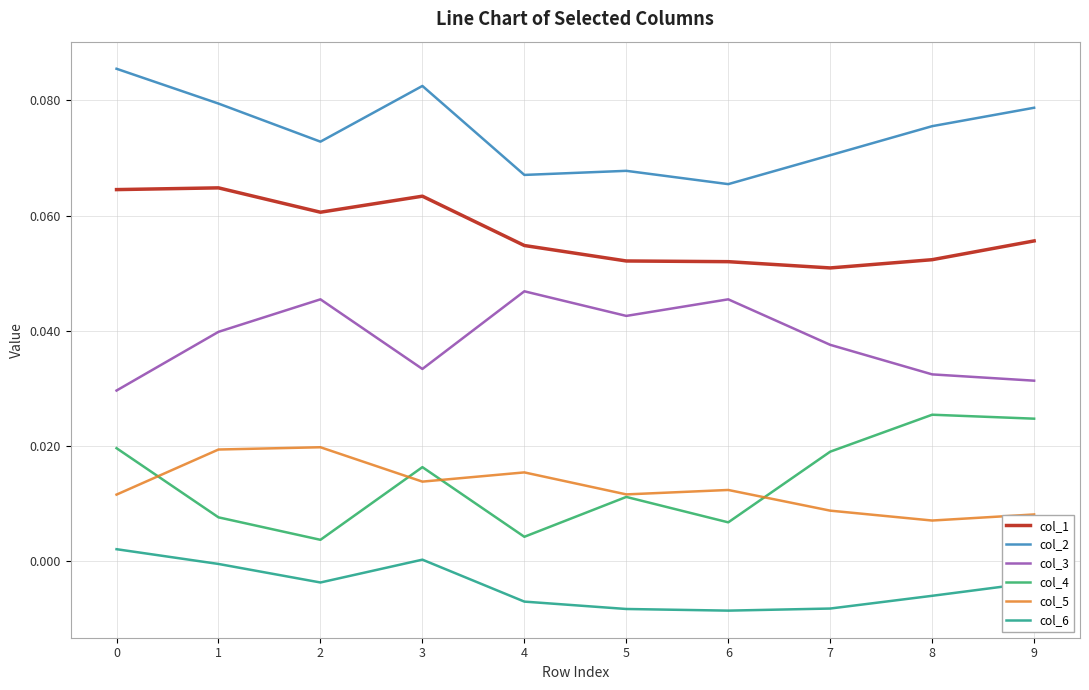

True or false: col_5 and col_1 intersect in this chart.

False